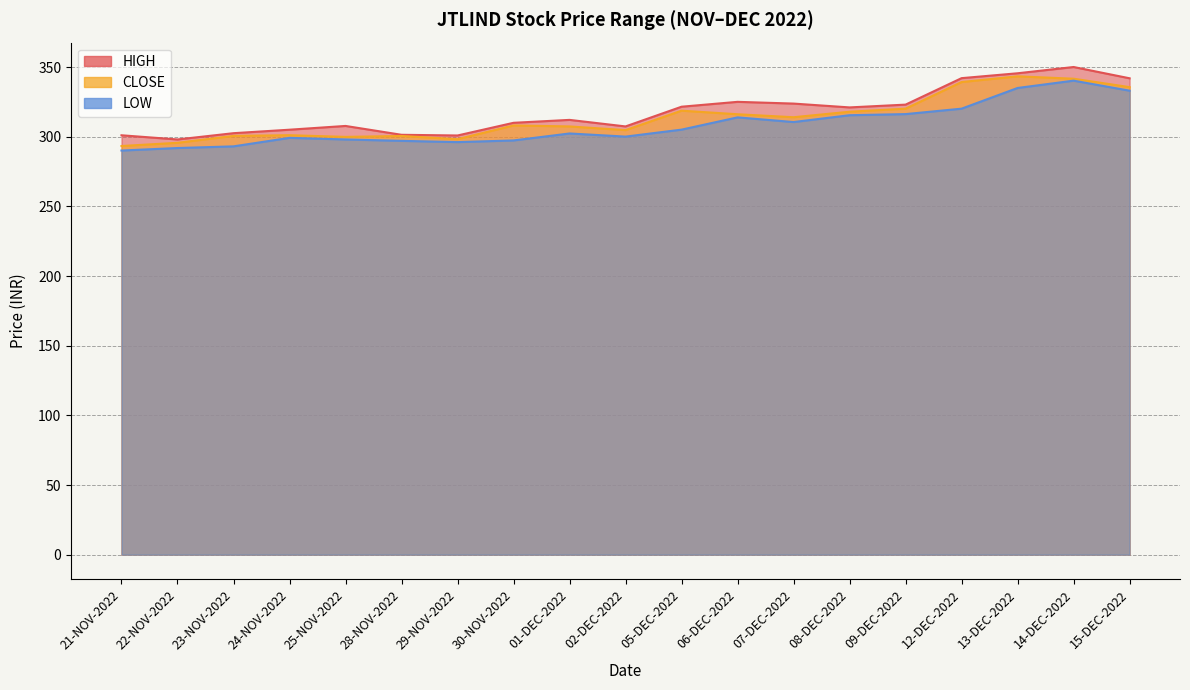

True or false: LOW has a value of 71.4 at 28-NOV-2022.

False